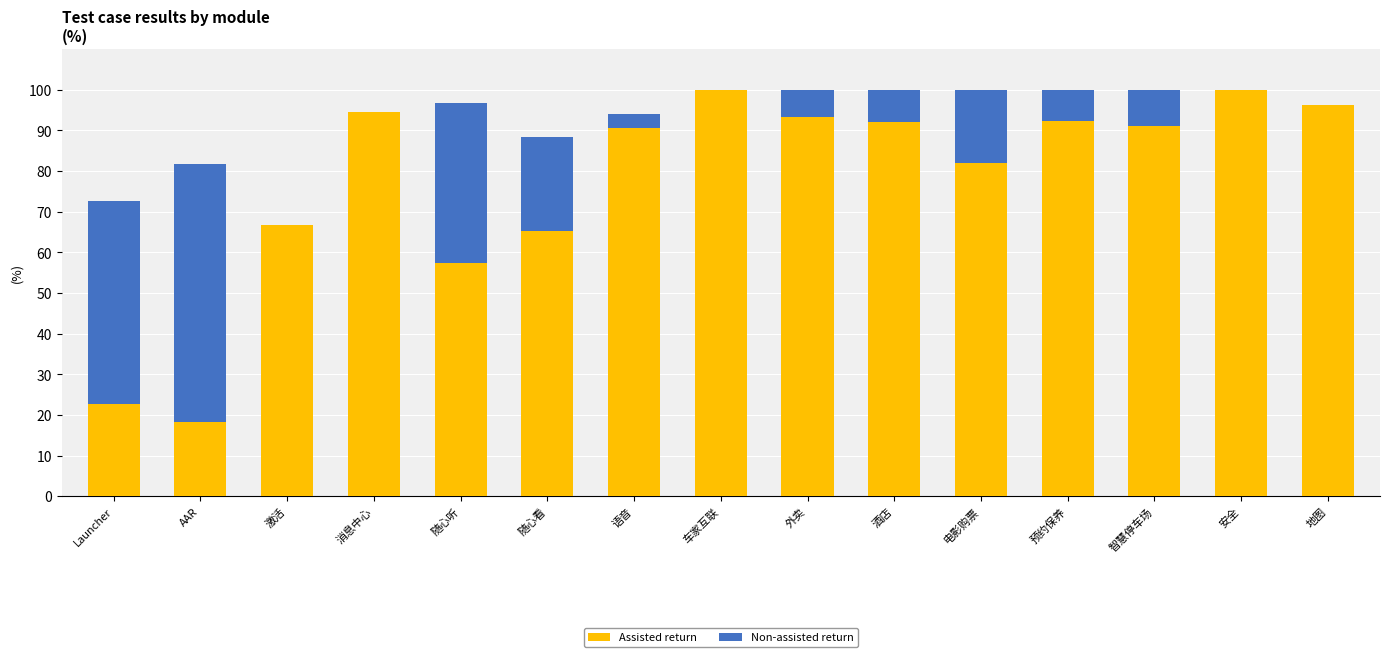

Count the number of data series in this chart.

2